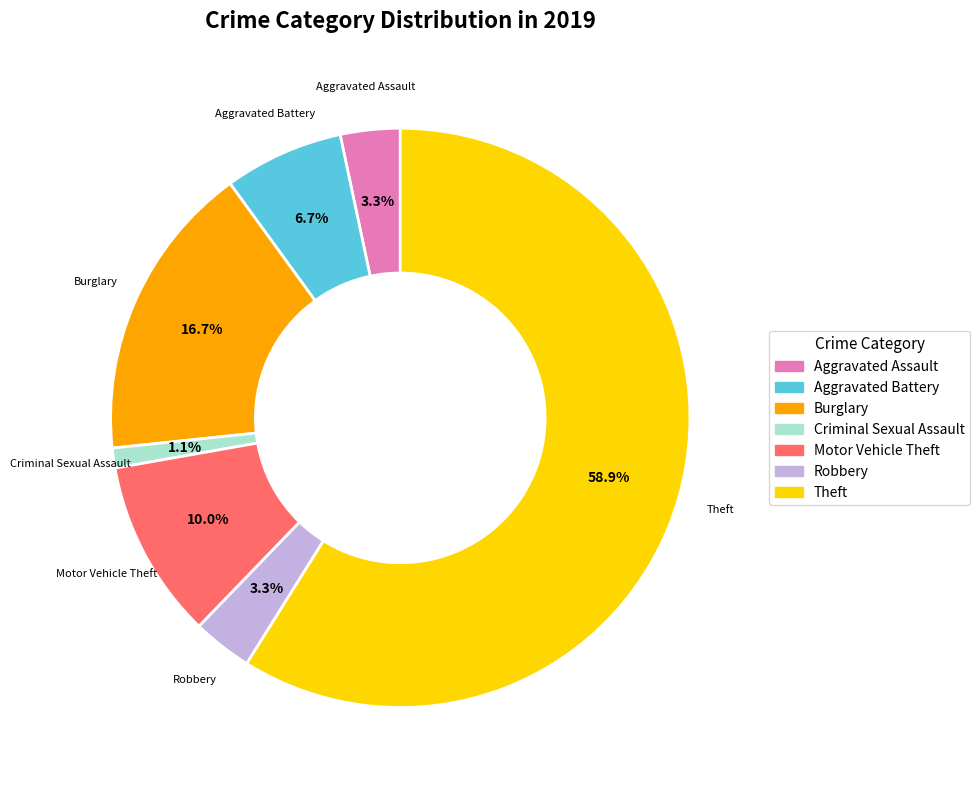

Is there any slice that represents more than half of the pie?

Yes